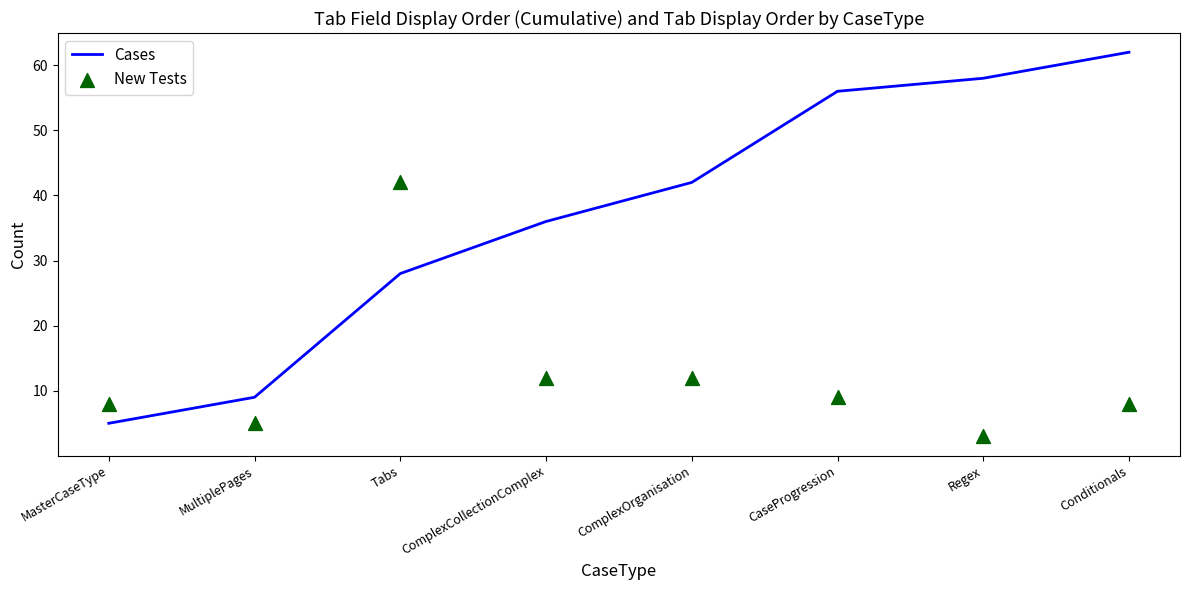

What is the total value across all series at MasterCaseType?

13